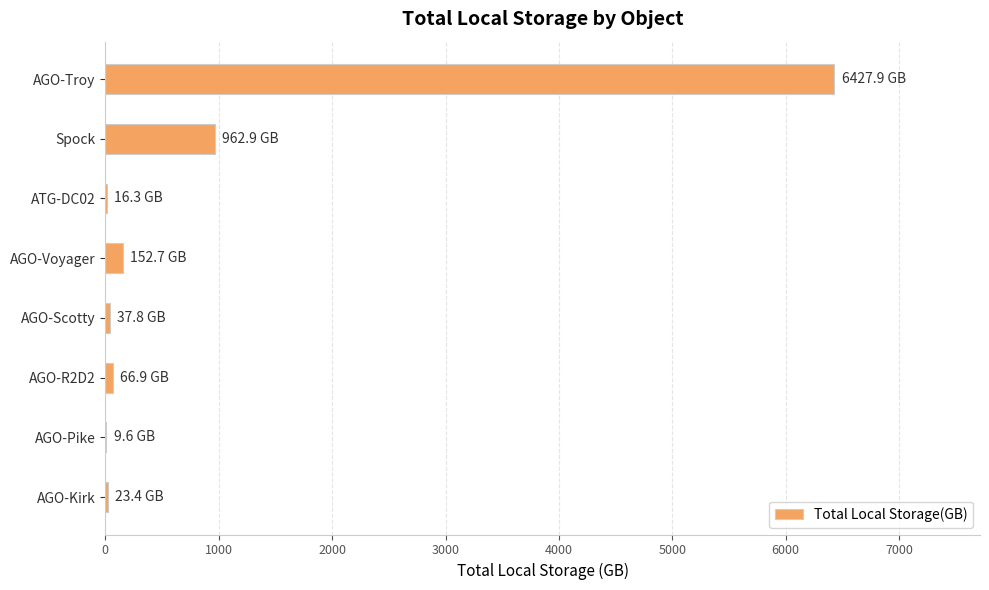

Are the bars grouped side by side (vs. stacked)?

No